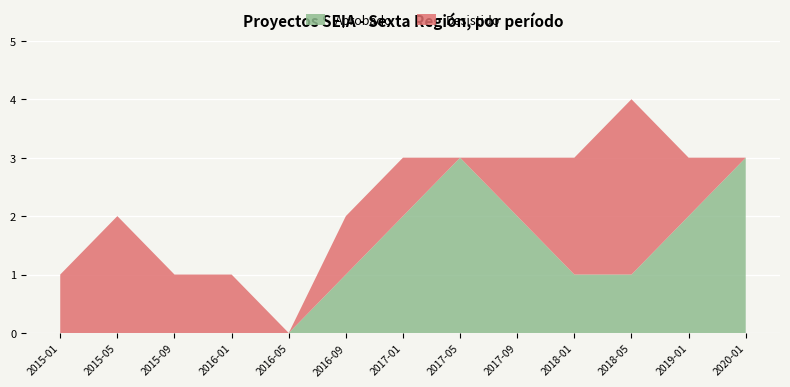

Reading left to right, transcribe all the data shown in this chart.

Aprobado: 2015-01=0	2015-05=0	2015-09=0	2016-01=0	2016-05=0	2016-09=1	2017-01=2	2017-05=3	2017-09=2	2018-01=1	2018-05=1	2019-01=2	2020-01=3
Desistido: 2015-01=1	2015-05=2	2015-09=1	2016-01=1	2016-05=0	2016-09=1	2017-01=1	2017-05=0	2017-09=1	2018-01=2	2018-05=3	2019-01=1	2020-01=0